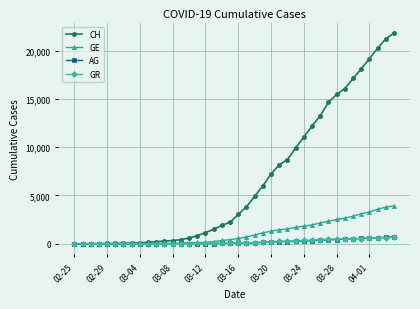

Which series has the largest total across all categories?

CH